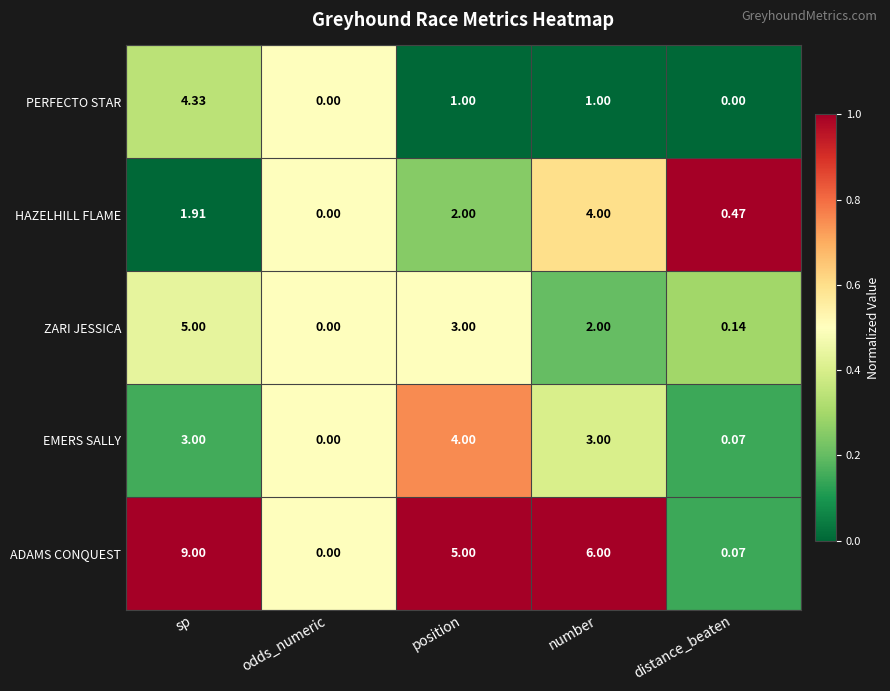

Which series changed the most between number and distance_beaten?

ADAMS CONQUEST